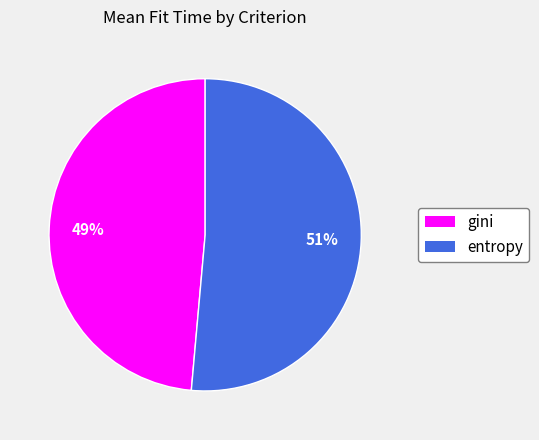

Is there a majority slice in this chart?

Yes